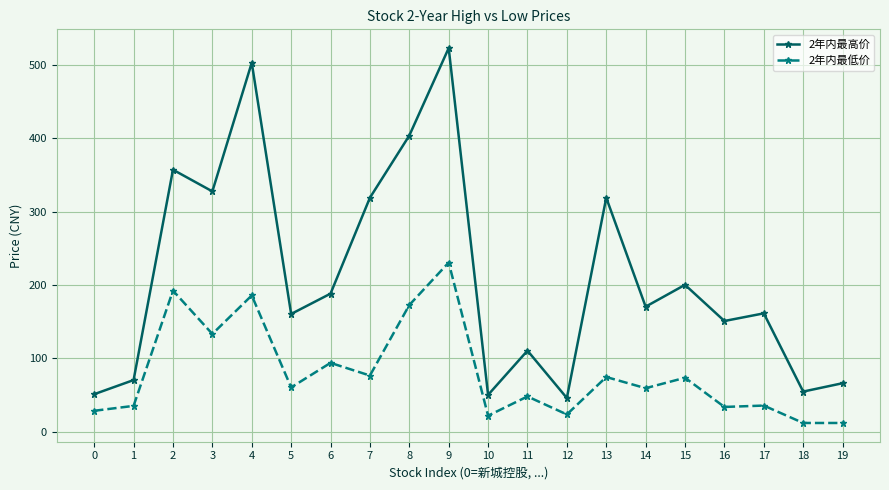

True or false: 2年内最低价 has more than 1 points higher than both neighbors.

True